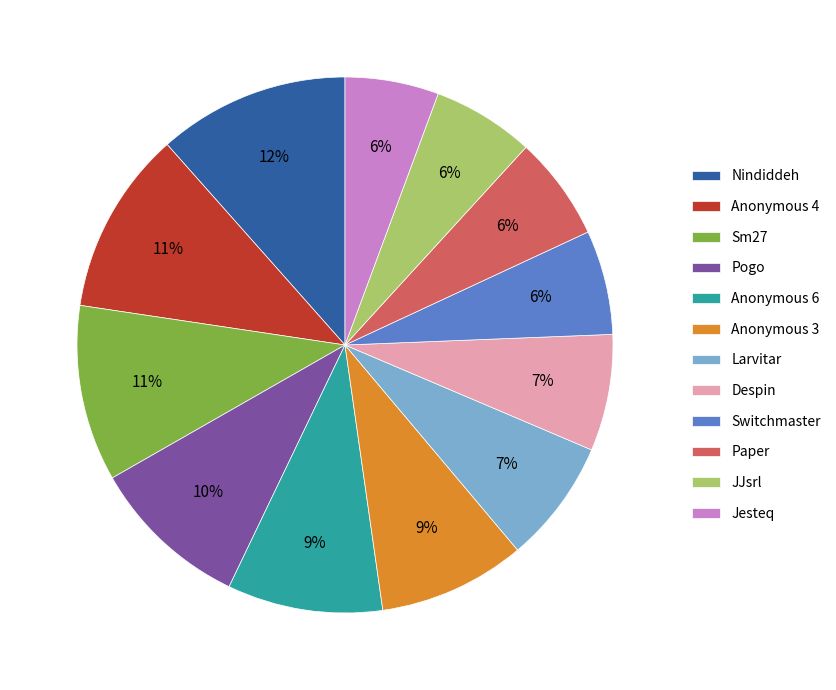

Which has a higher value, Paper or Nindiddeh?

Nindiddeh